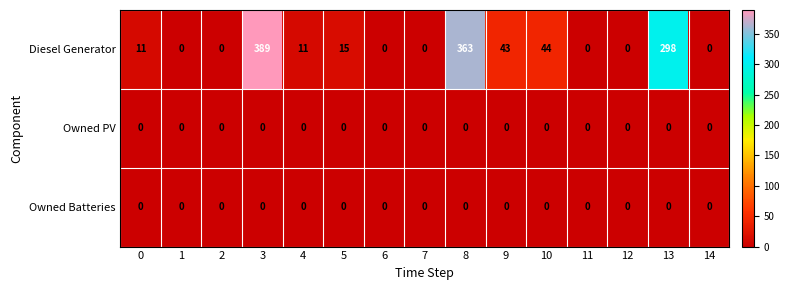

At how many categories does at least one series exceed 283?

3